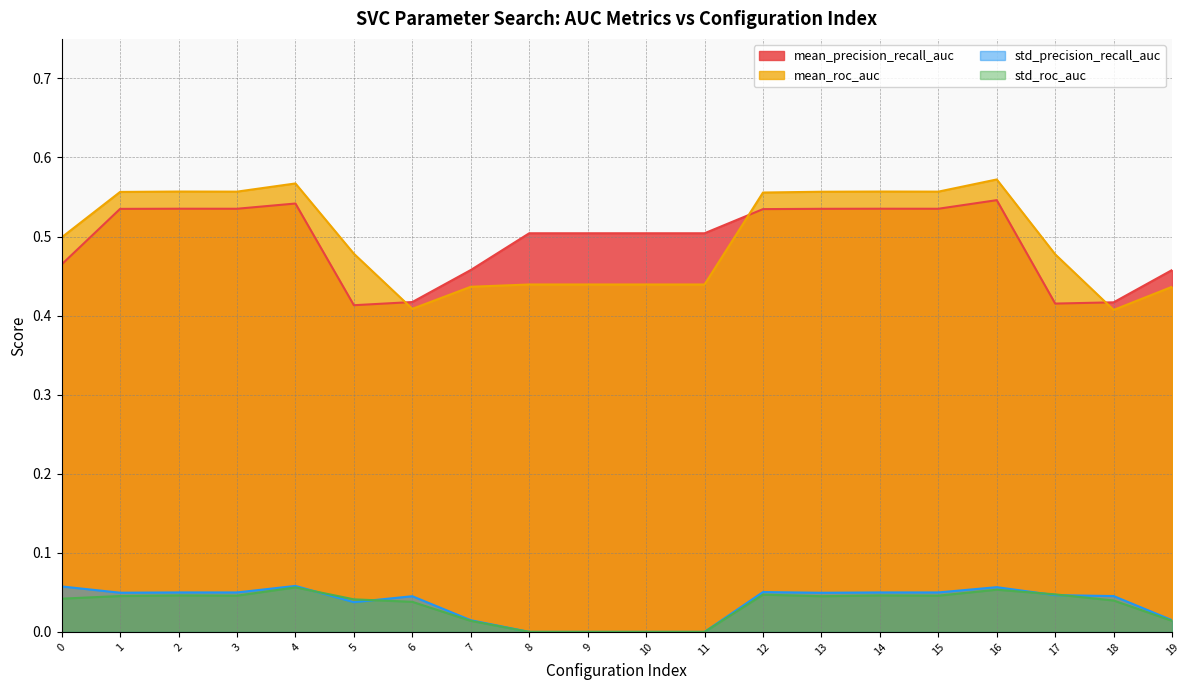

At how many categories does at least one series exceed 0?

20